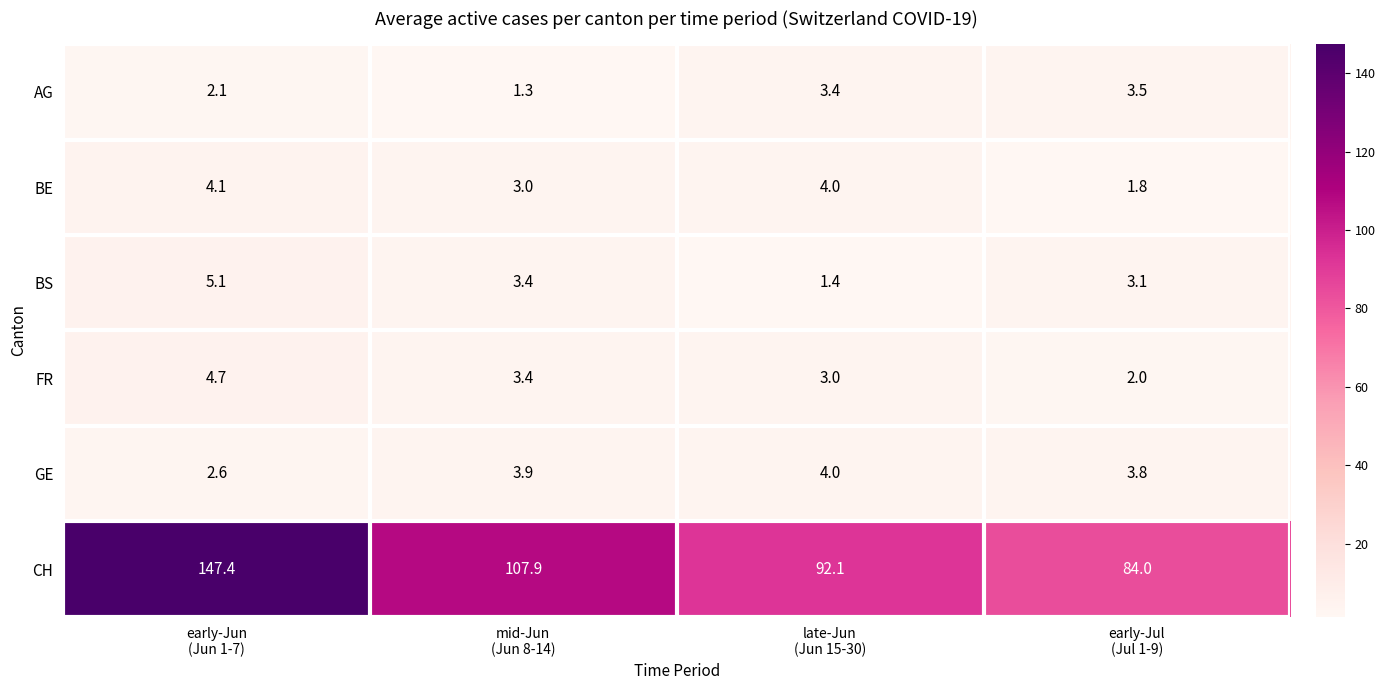

List the series in order of their peak value, highest first.

CH, BS, FR, BE, GE, AG